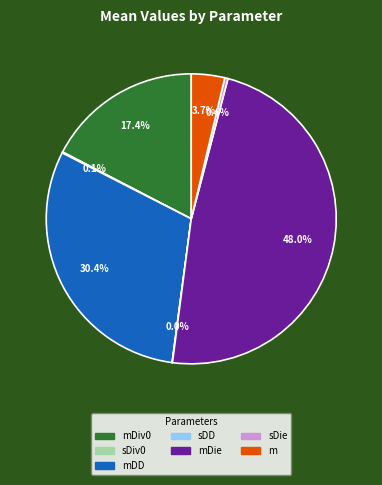

Is there a majority slice in this chart?

No